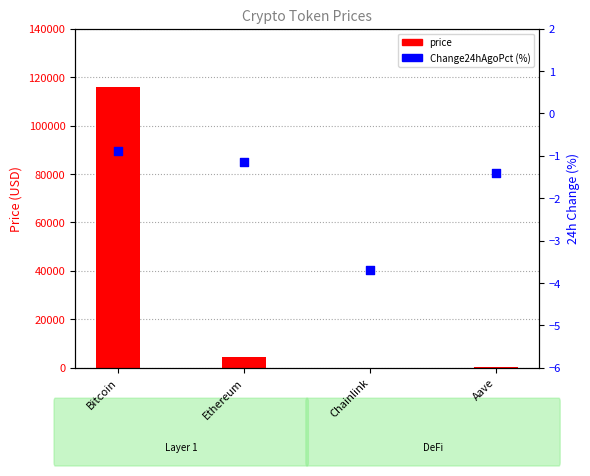

At how many categories does at least one series exceed 111590?

1